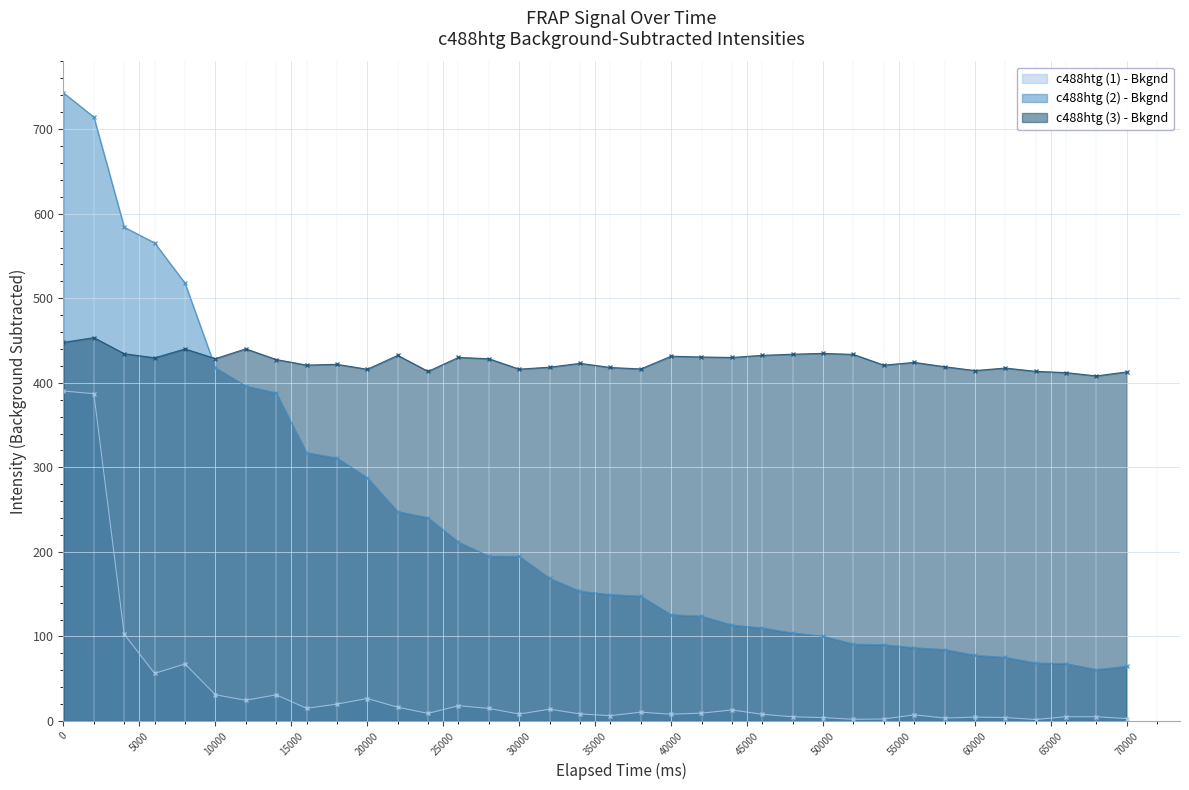

Rank the series by their average value, from lowest to highest.

c488htg (1) - Bkgnd, c488htg (2) - Bkgnd, c488htg (3) - Bkgnd